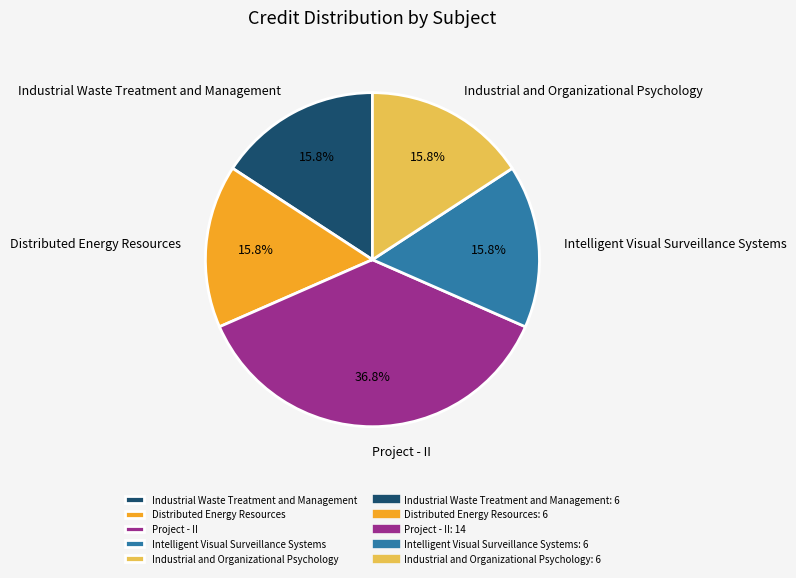

What is the total percentage of Project - II and Intelligent Visual Surveillance Systems?

52.6%